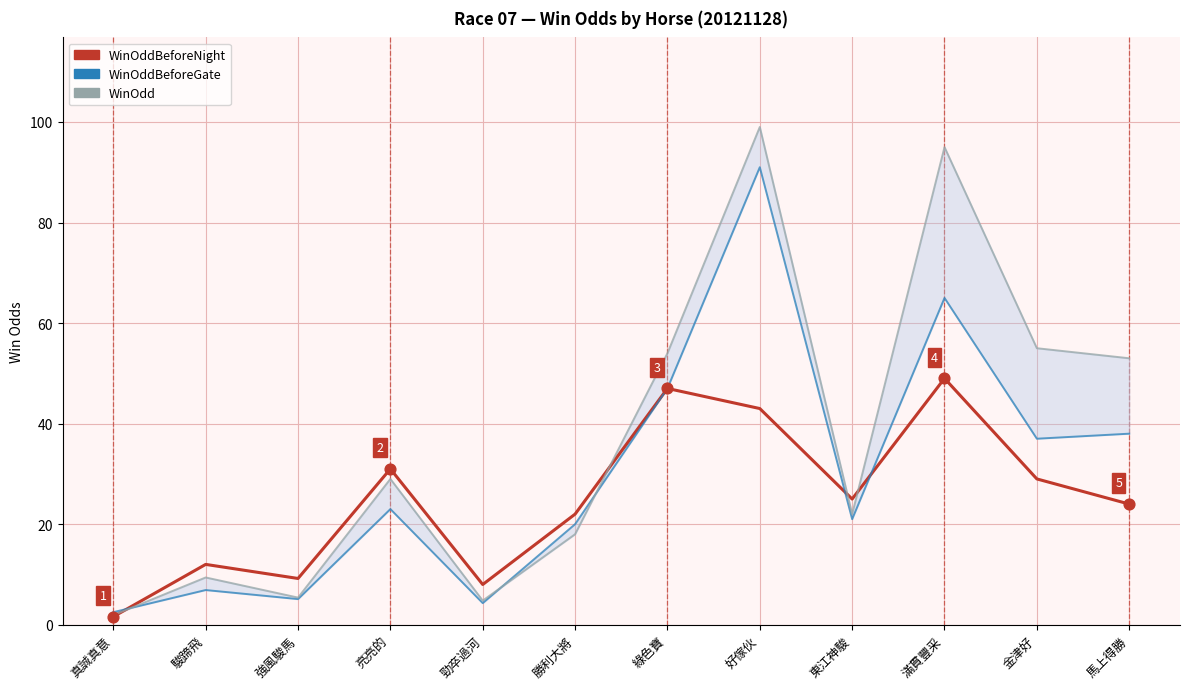

What is the total value across all series at 綠色寶?

148.0